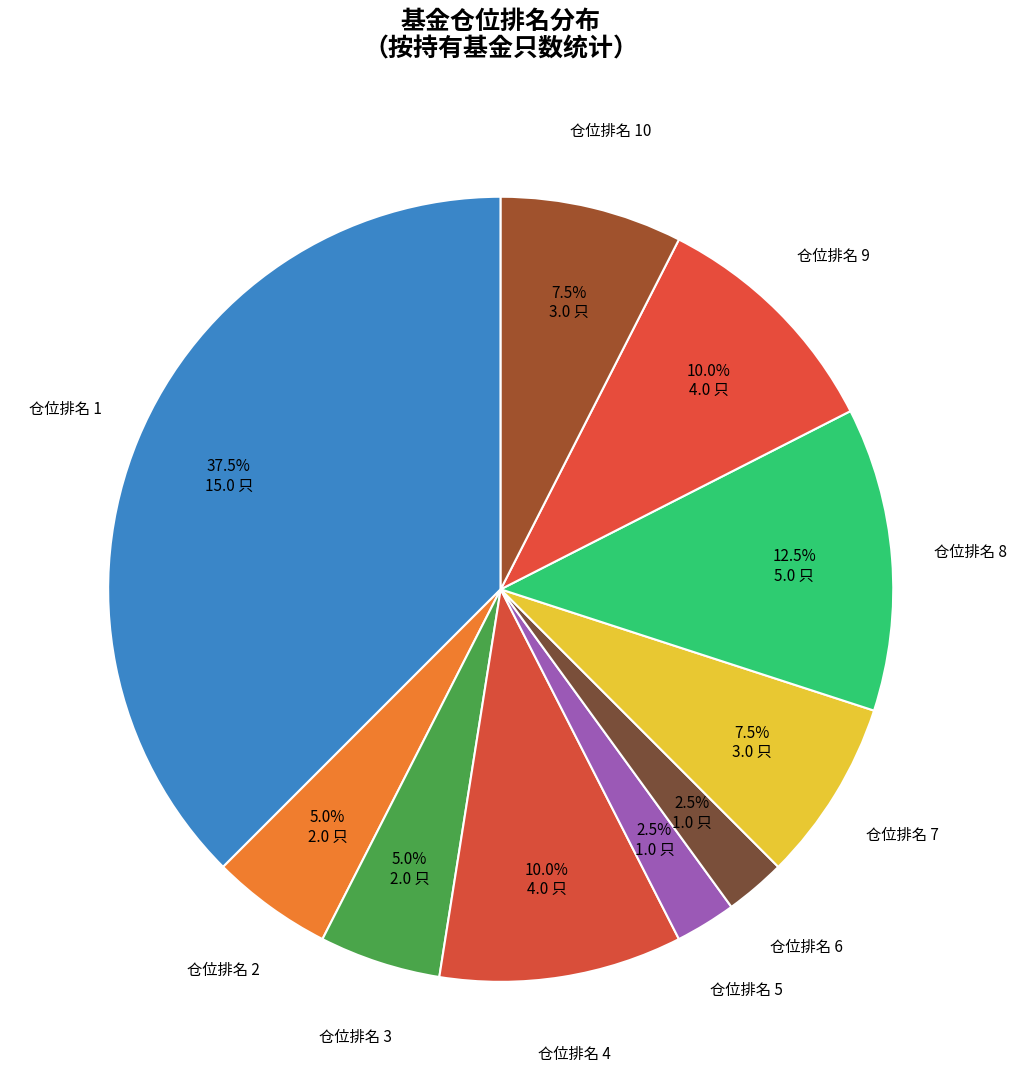

Is there any slice that represents more than half of the pie?

No